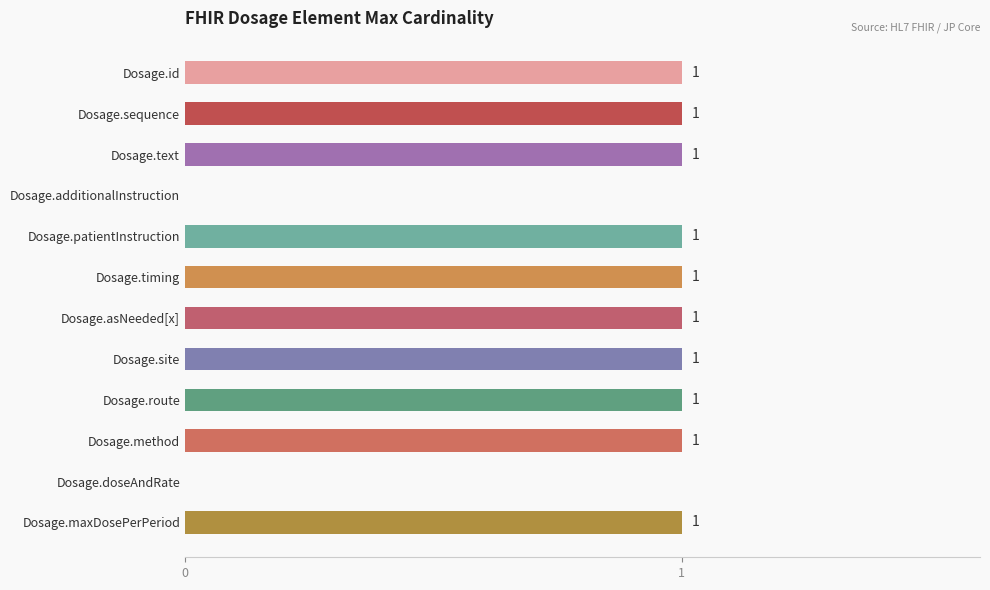

Are the bars horizontal?

Yes